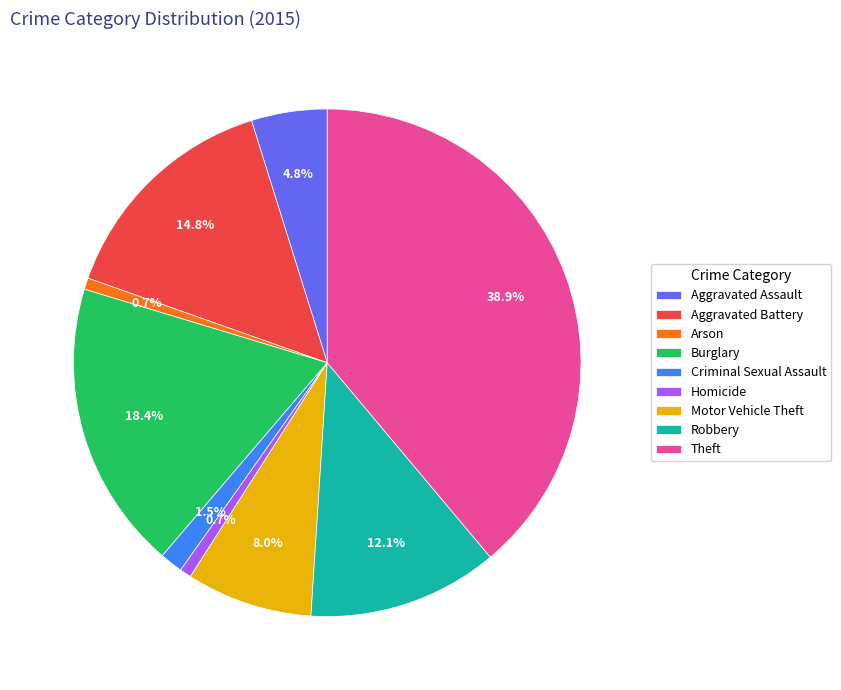

Does Theft represent more than half of the total?

No